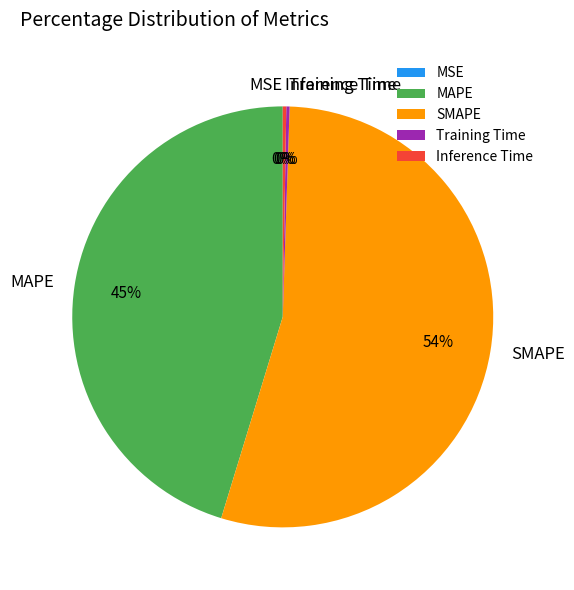

To the nearest percent, what portion does MAPE represent?

45%